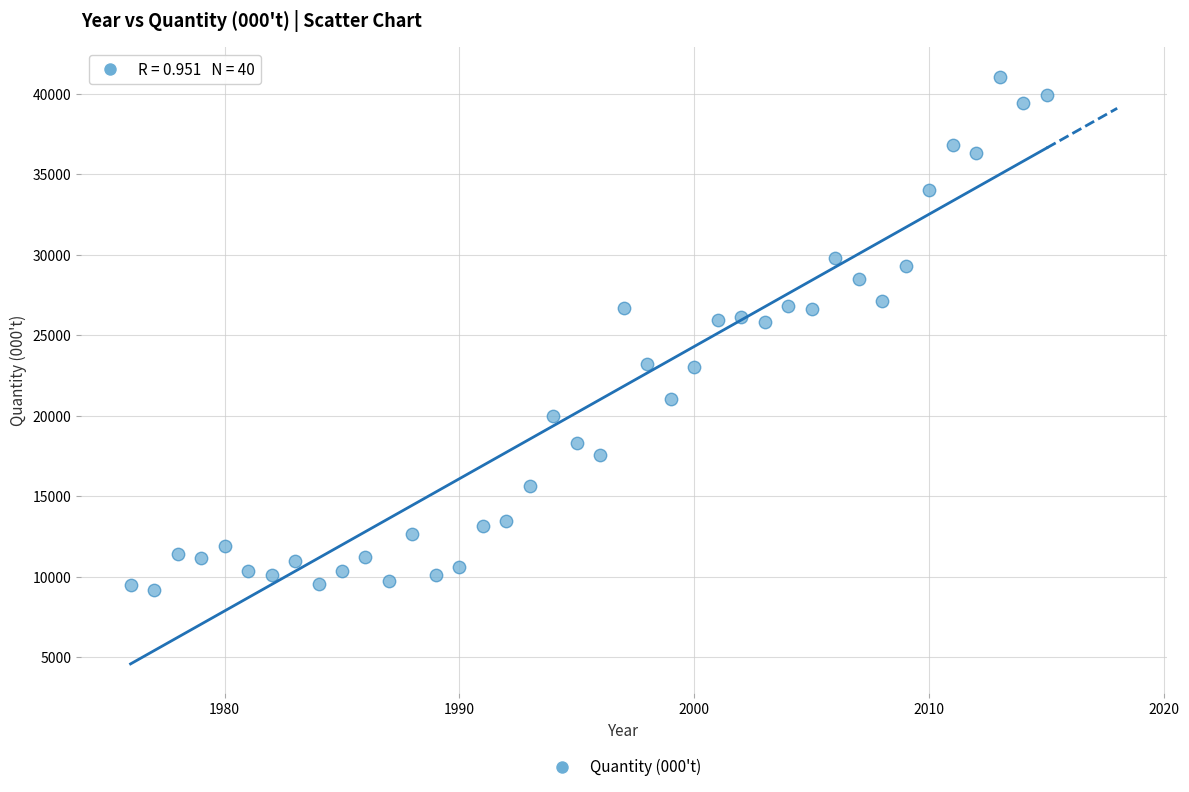

What is the range of Y values (max minus min)?

31883